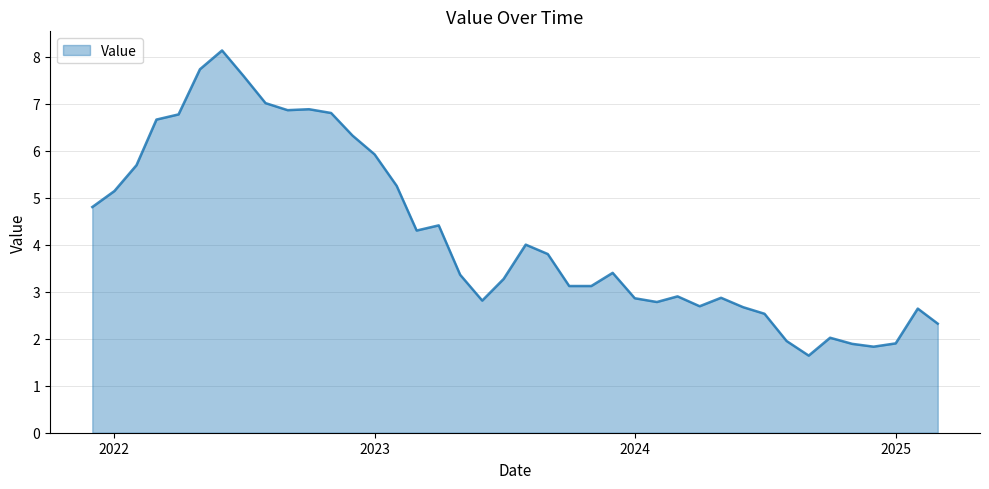

What is the greatest value displayed?

8.1